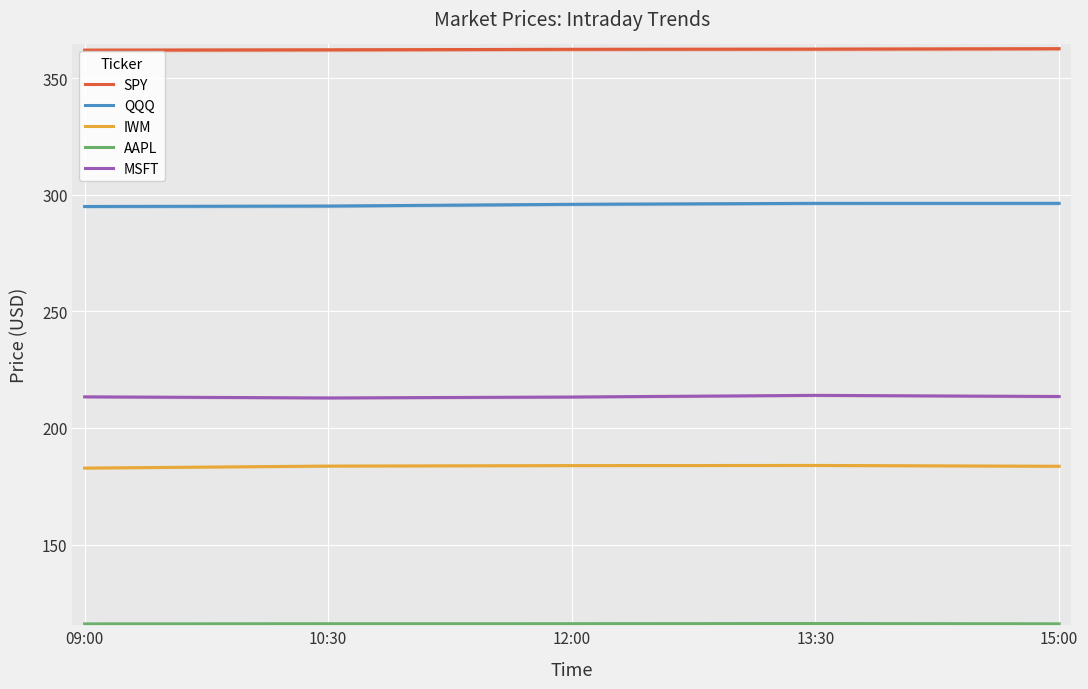

The value of SPY at 12:00 is 529.3. True or false?

False